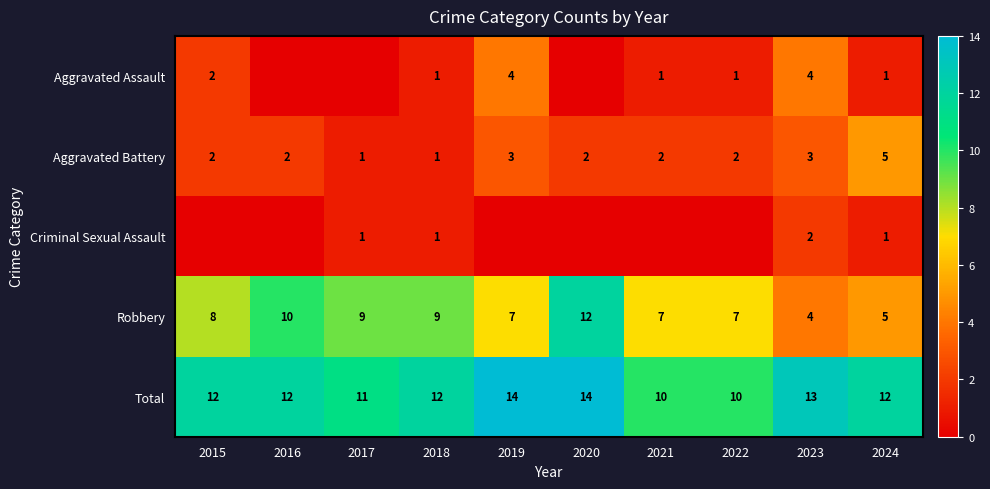

What is the difference between the highest and lowest values at 2023?

11